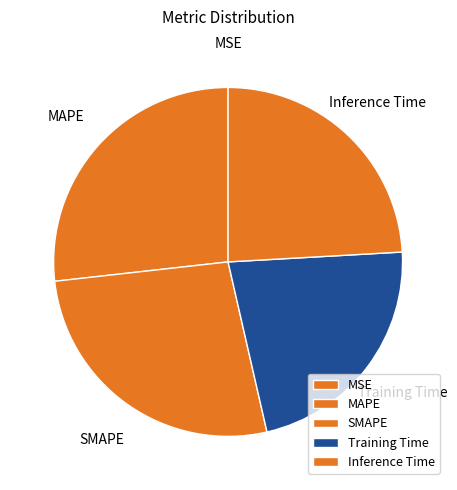

Is there any slice that represents more than half of the pie?

No